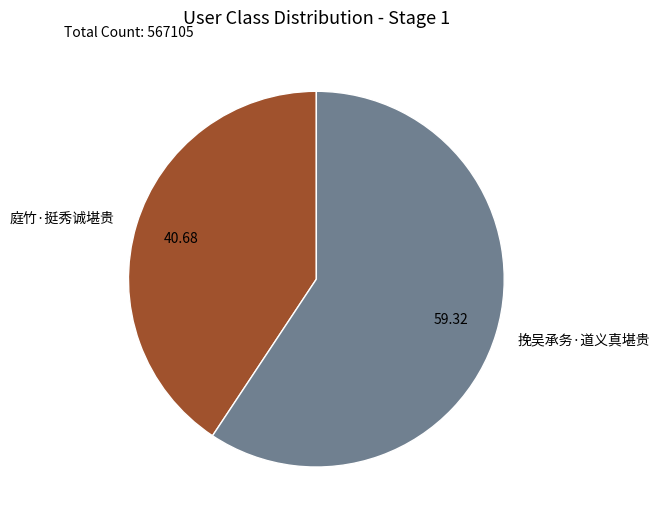

What is the ratio of the value at 挽吴承务·道义真堪贵 to the value at 庭竹·挺秀诚堪贵?

1.5